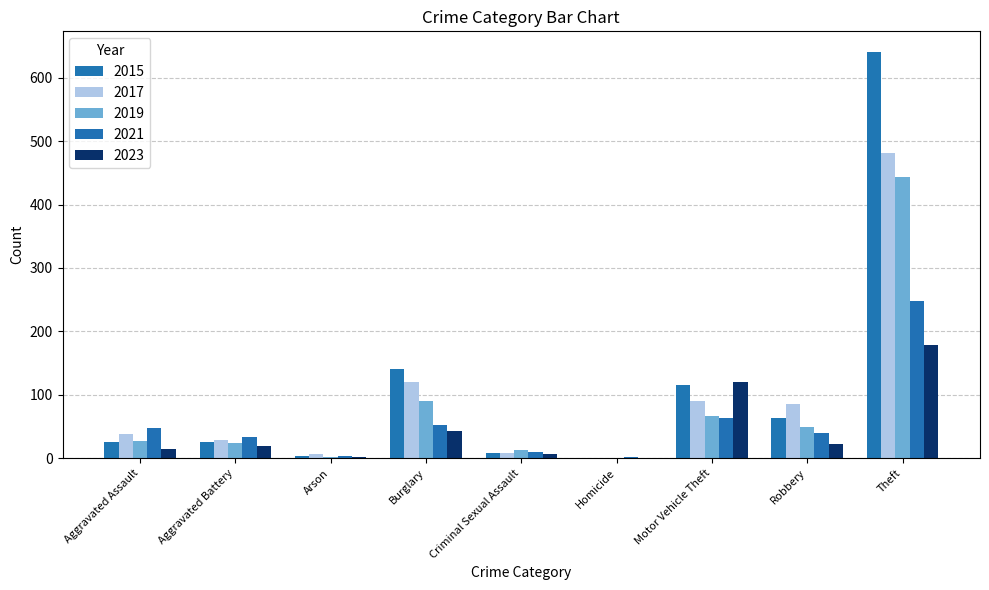

What is the sum of all 2017 values?

861